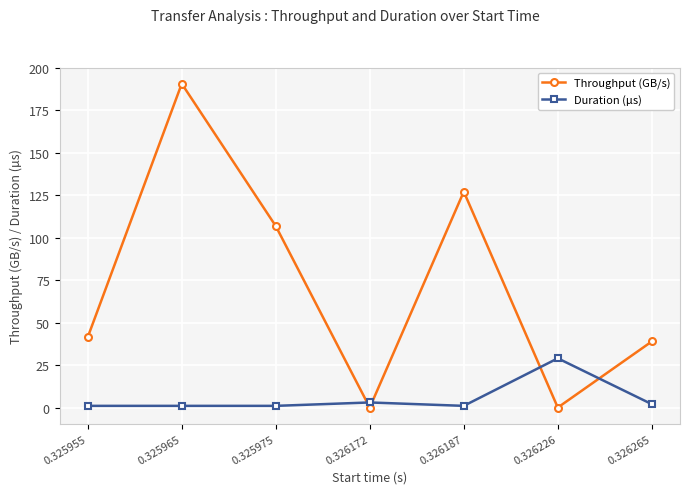

True or false: Duration (µs) has more than 1 interior local peaks.

True